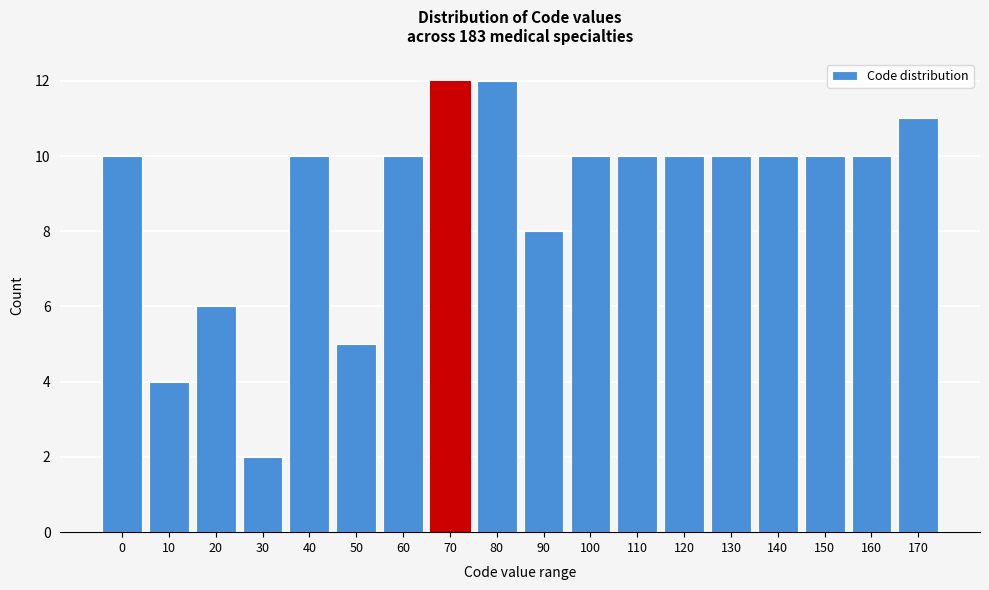

Reading right to left, extract all data points from this chart.

11	10	10	10	10	10	10	10	8	12	12	10	5	10	2	6	4	10